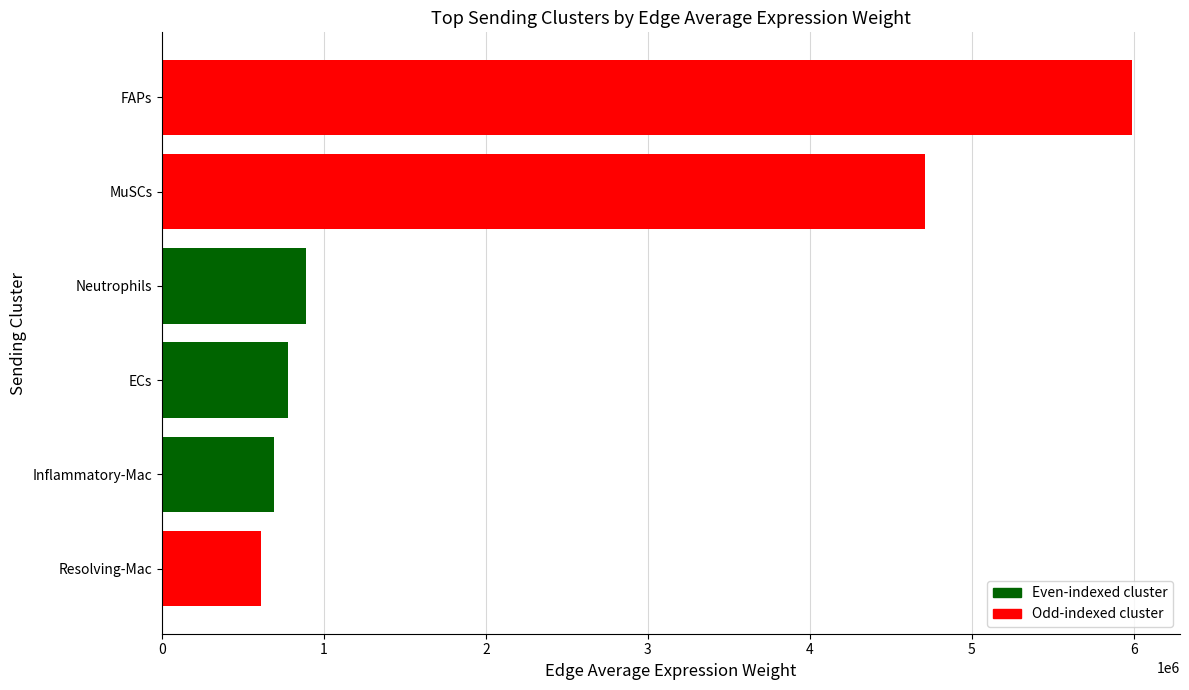

What is the greatest value displayed?

5986001.2